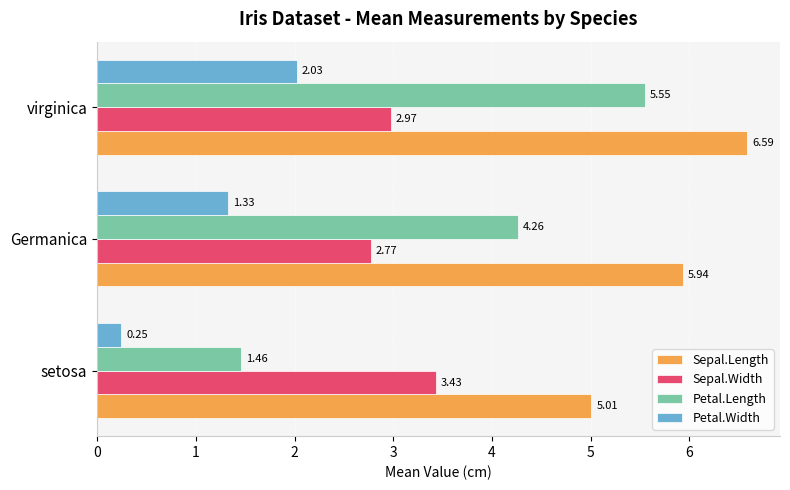

How many data points does each series have?

3